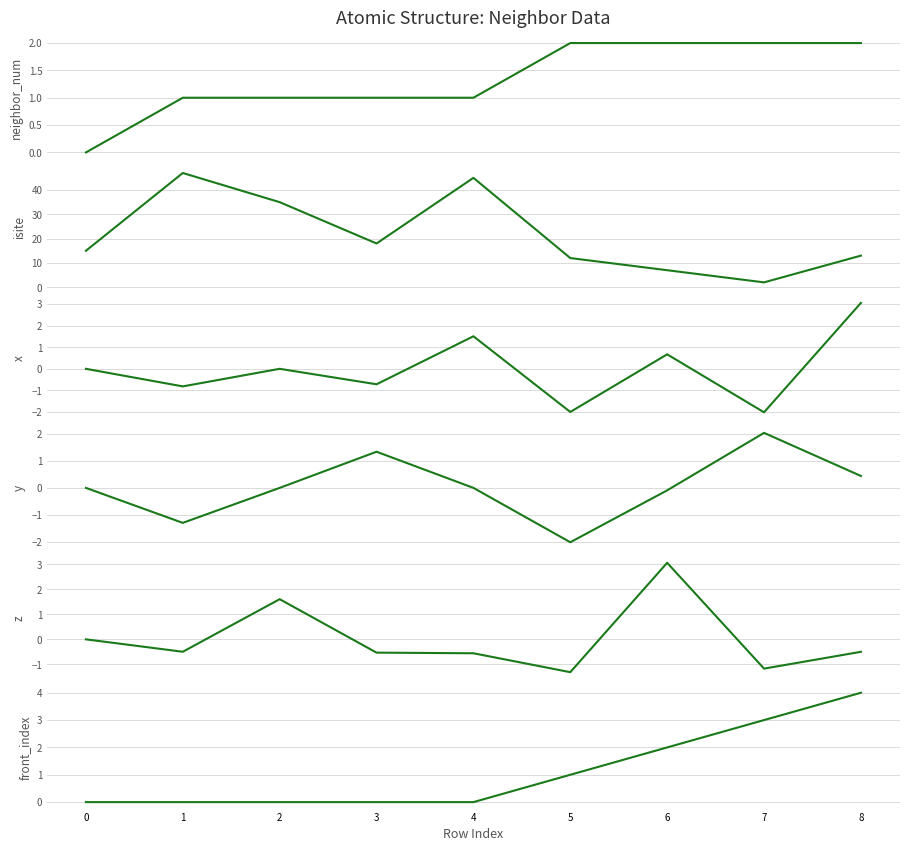

Between 2 and 7, which series saw the biggest shift?

isite